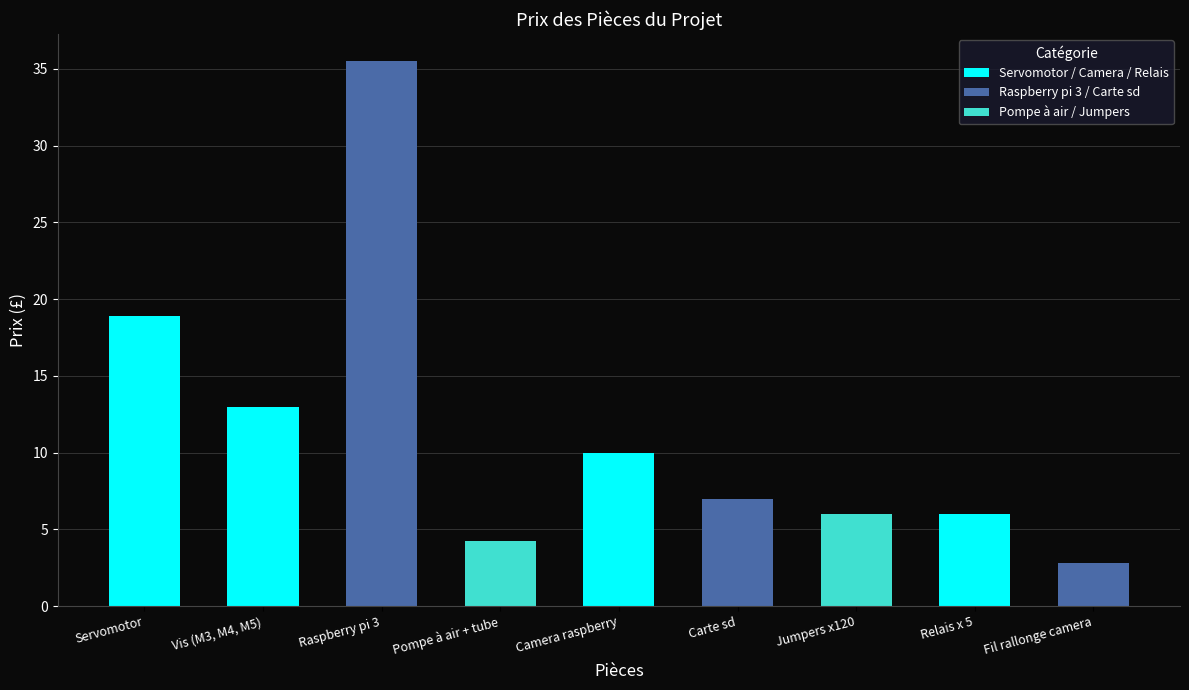

How many series are shown in this chart?

1